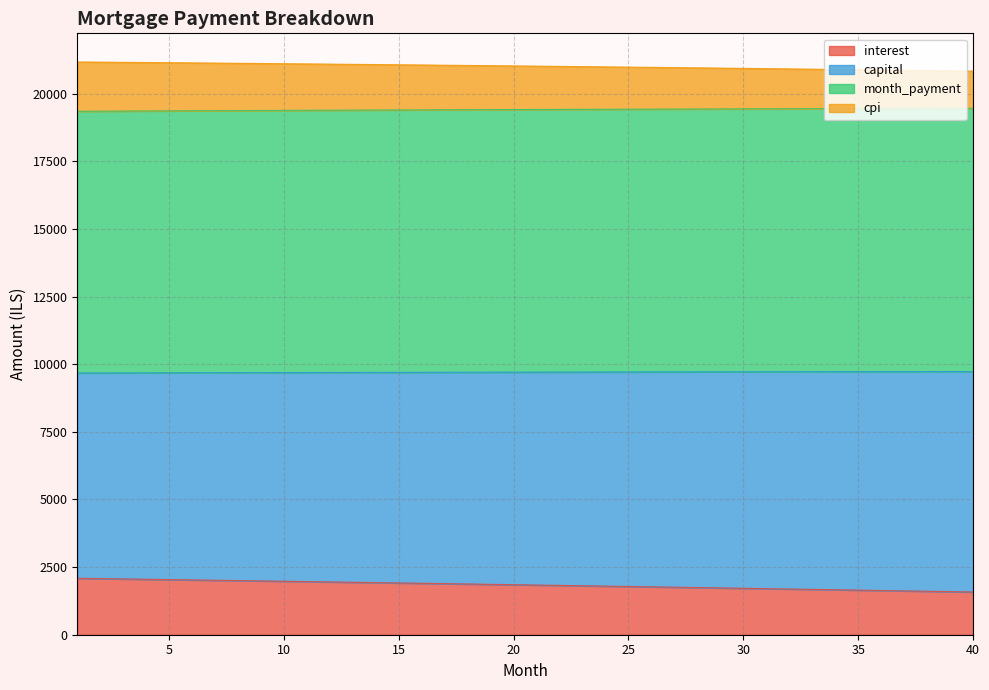

True or false: interest and month_payment cross at least once.

False